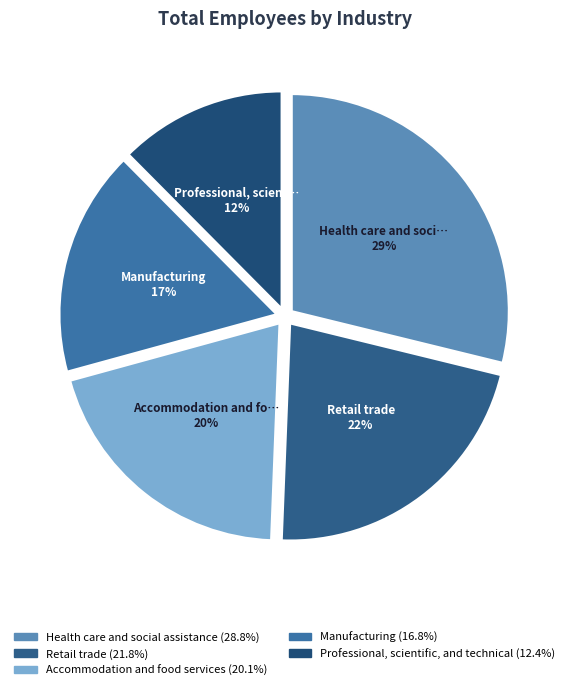

To the nearest percent, what is the difference between the largest and smallest slice percentages?

16%